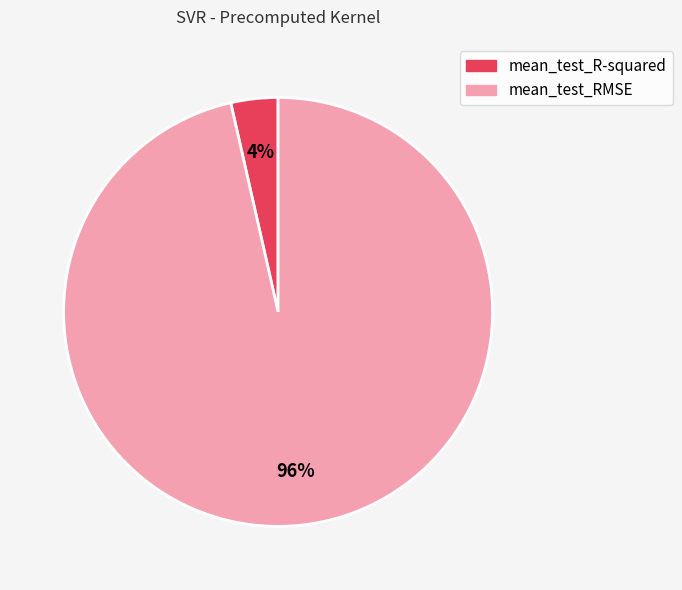

How many slices are in this pie chart?

2